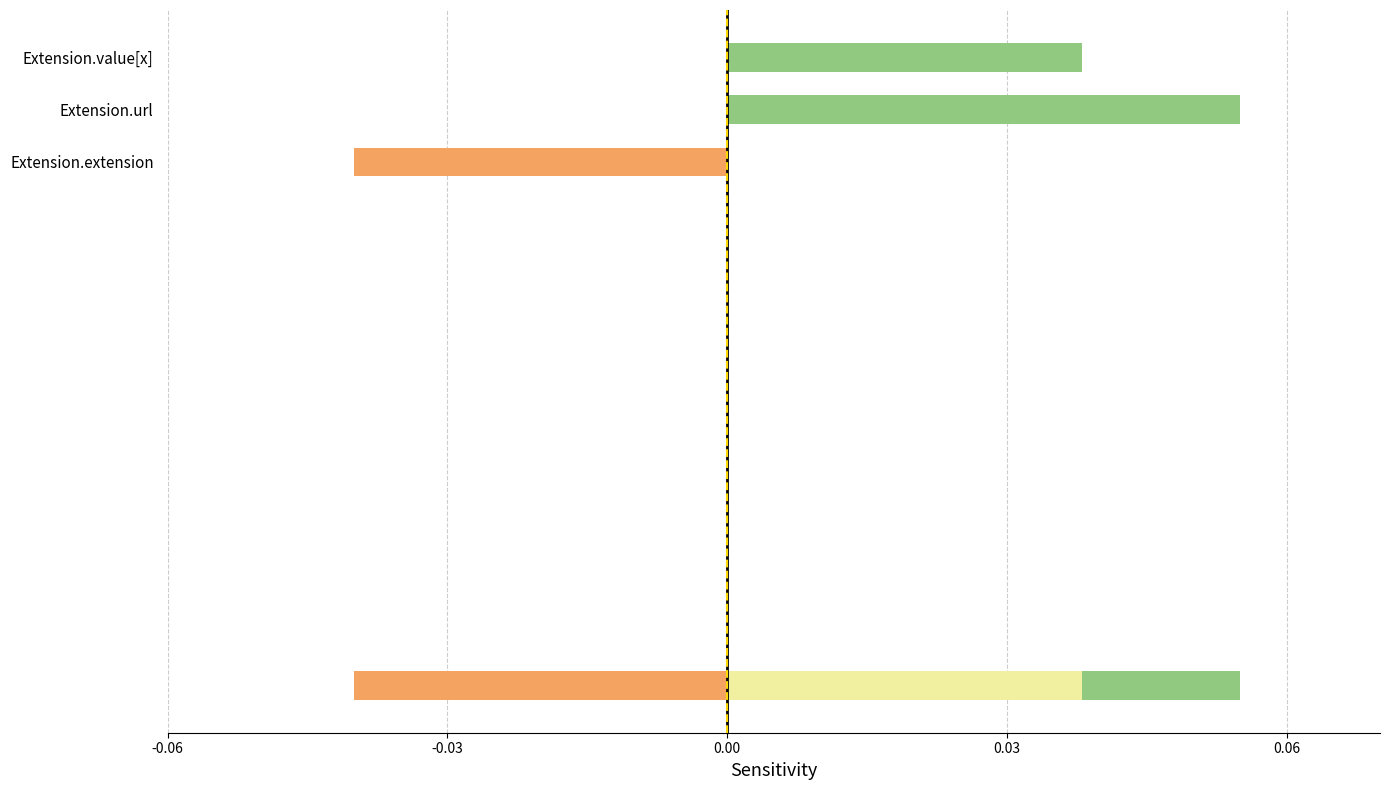

Is it true that Base Min equals -1 at Extension.value[x]?

False